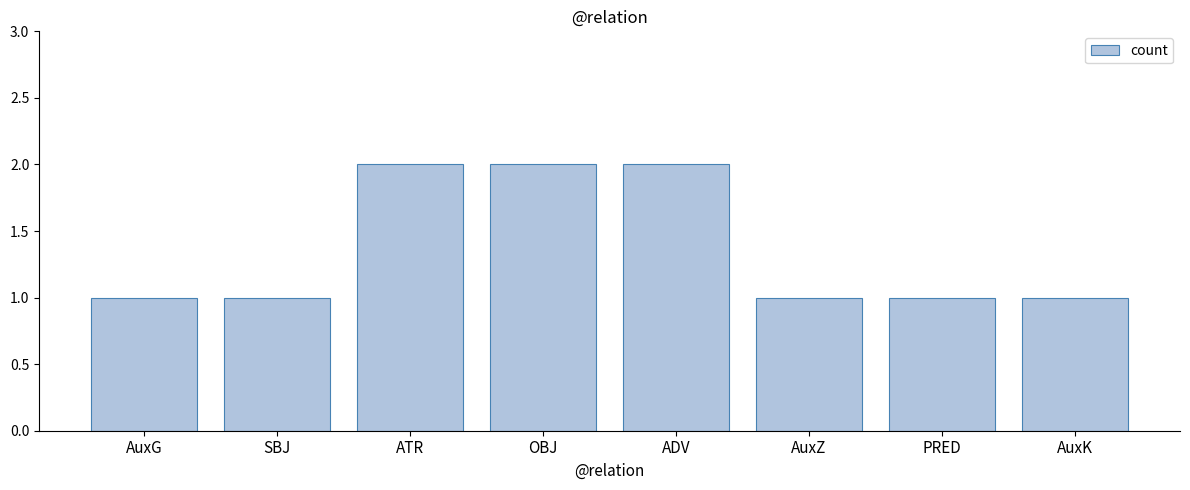

Read the value at ATR.

2